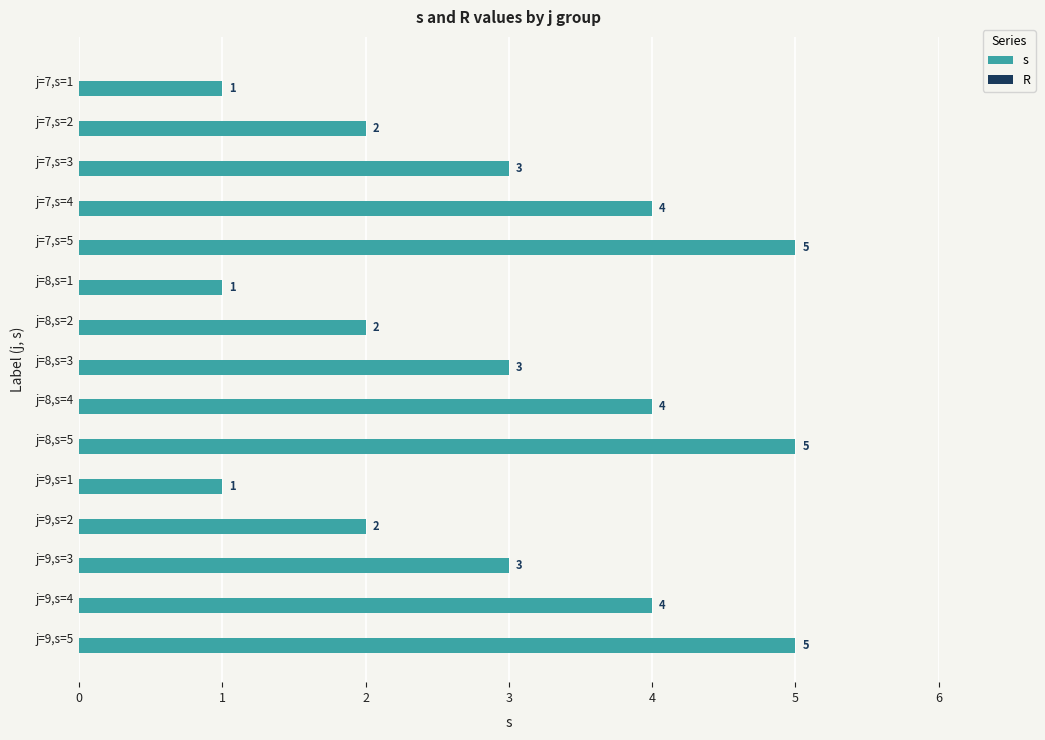

Read the value at j=7,s=5.

5